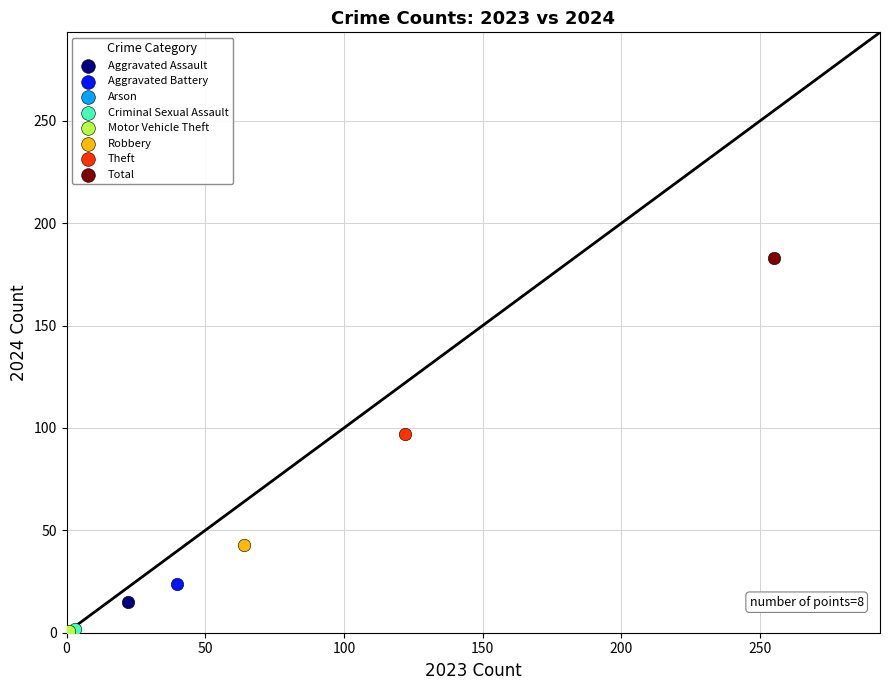

Which series contains the highest Y value?

Total